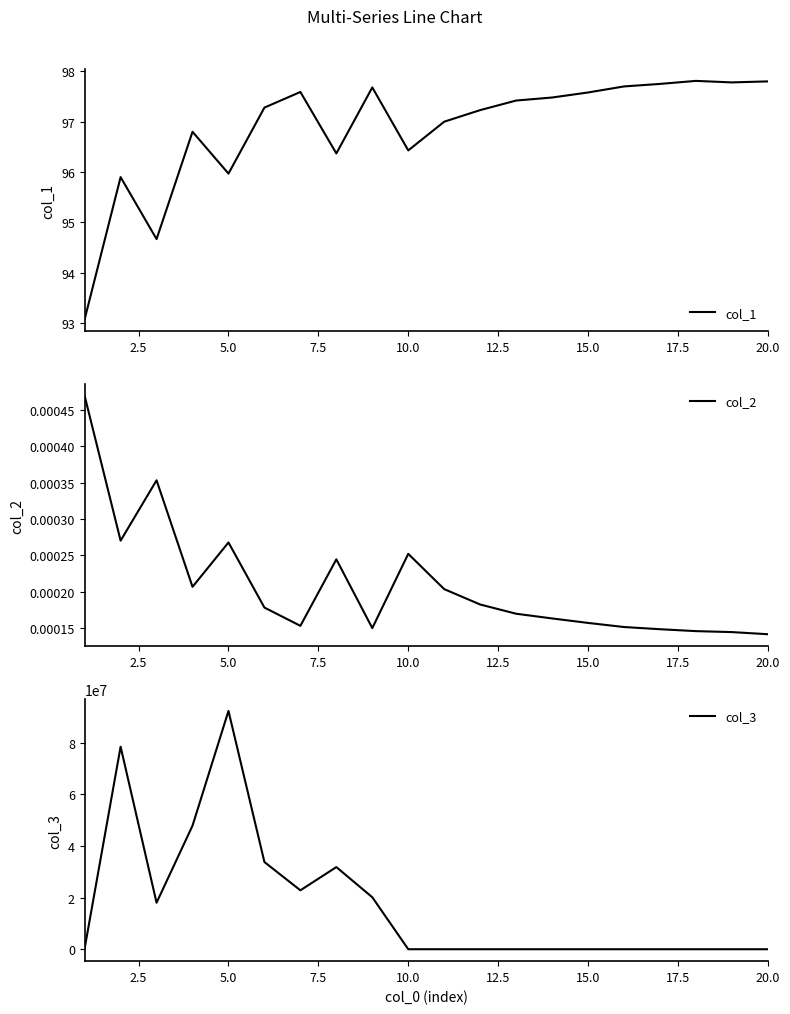

What is the highest value of the col_1 series?

97.8